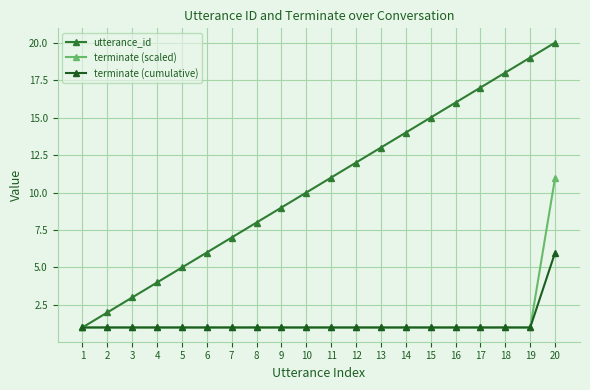

What is the greatest value displayed?

20